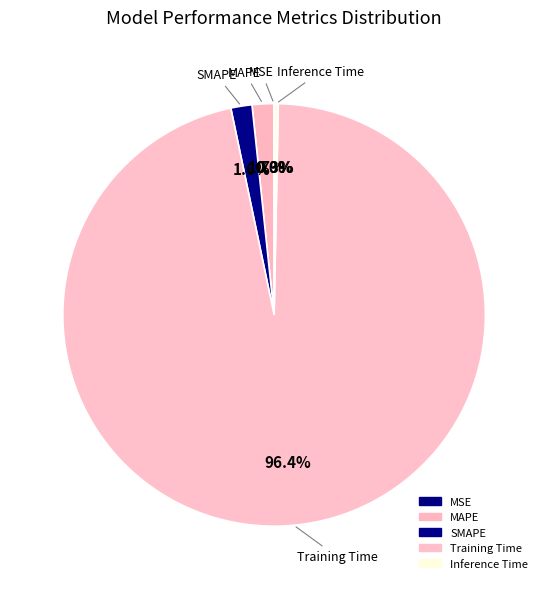

Combined, what portion of the pie is MAPE and MSE?

1.7%